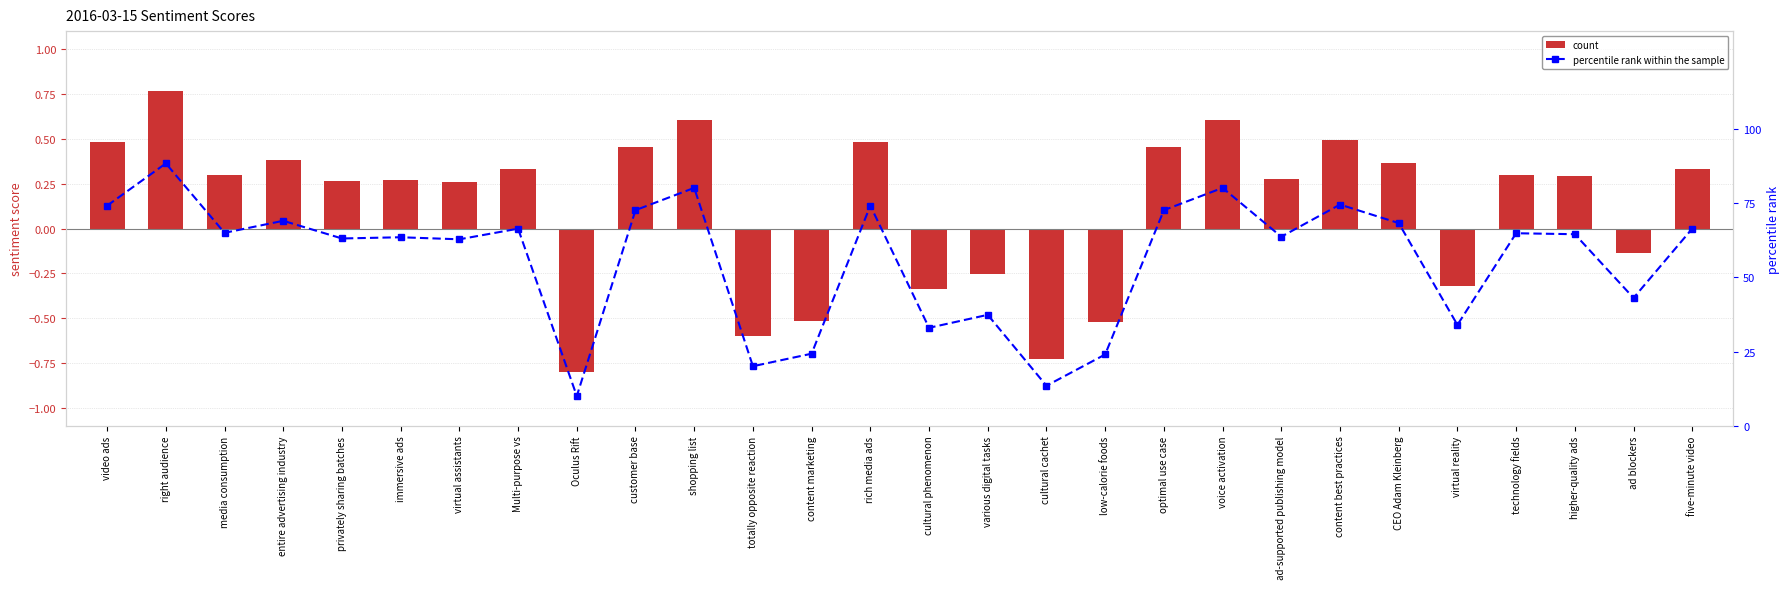

How many distinct data groups are displayed?

2